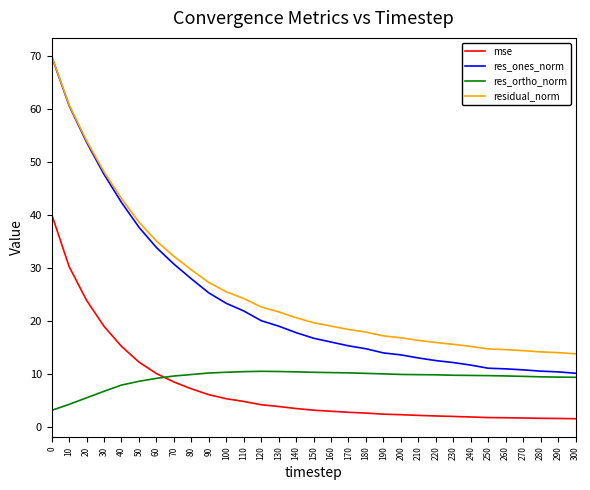

True or false: residual_norm and res_ortho_norm cross at least once.

False